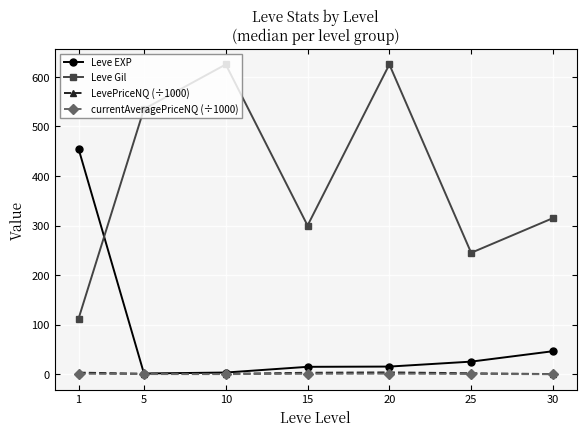

Which series has the largest total across all categories?

Leve Gil